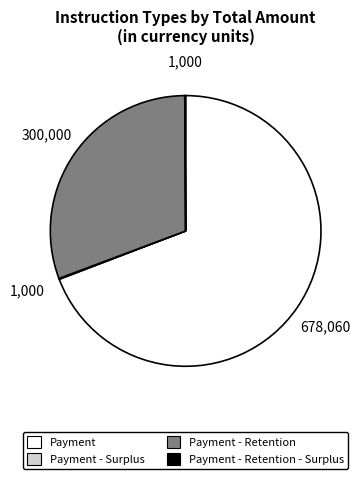

Does Payment represent more than half of the total?

Yes